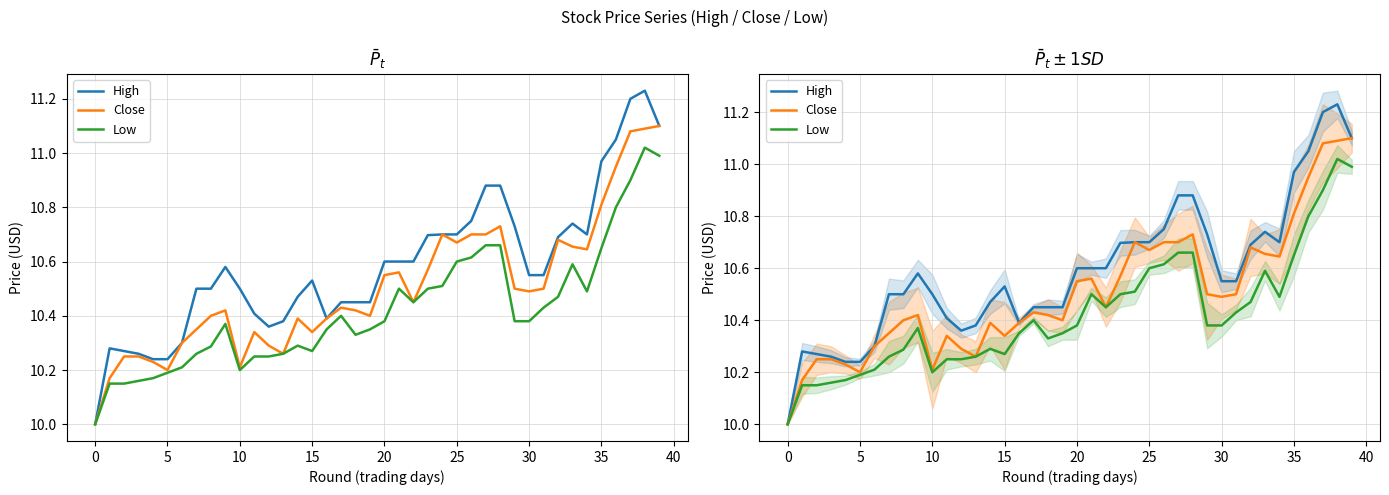

Is it true that High equals 16.7 at 5?

False